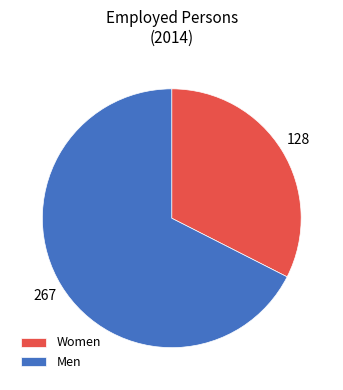

What is the ratio of the value at Women to the value at Men?

0.5